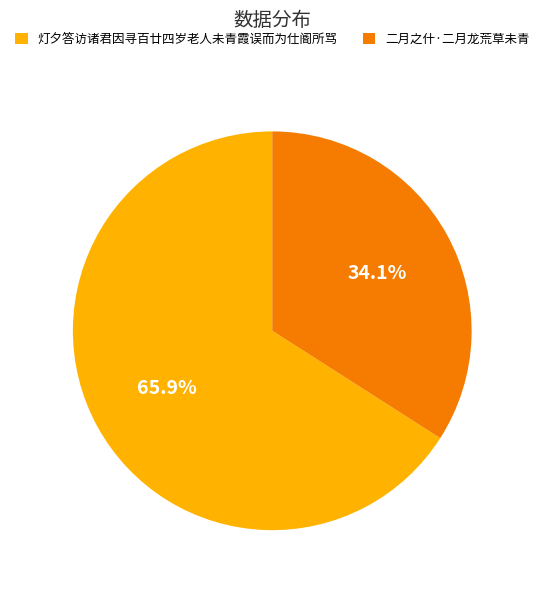

Count the number of slices in the pie.

2